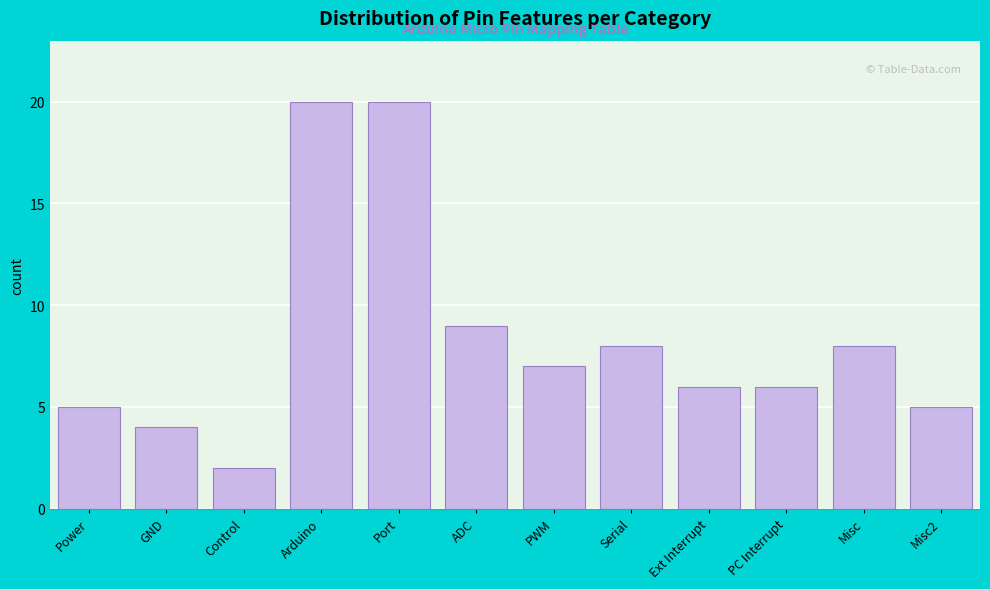

Reading right to left, transcribe all the data shown in this chart.

Misc2=5	Misc=8	PC Interrupt=6	Ext Interrupt=6	Serial=8	PWM=7	ADC=9	Port=20	Arduino=20	Control=2	GND=4	Power=5